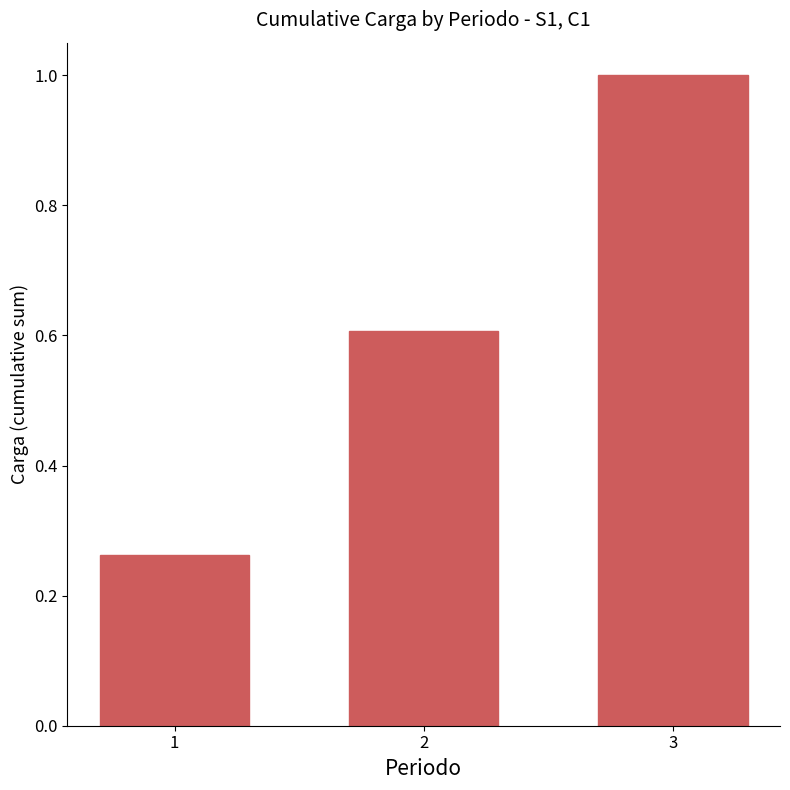

Rank the categories by value from highest to lowest.

3, 2, 1